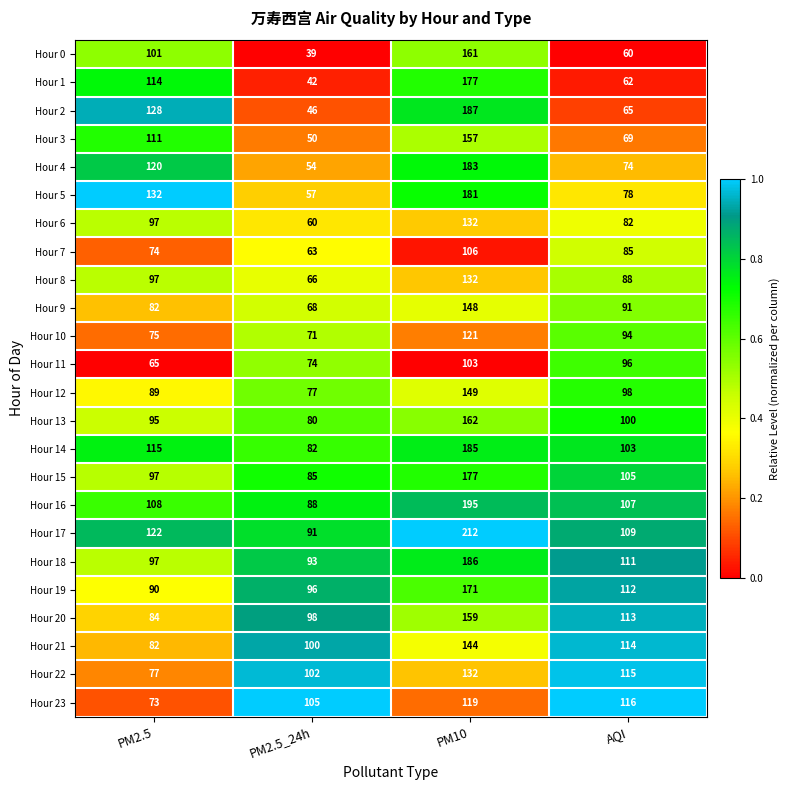

What is the average value of the Hour 18 series?

122